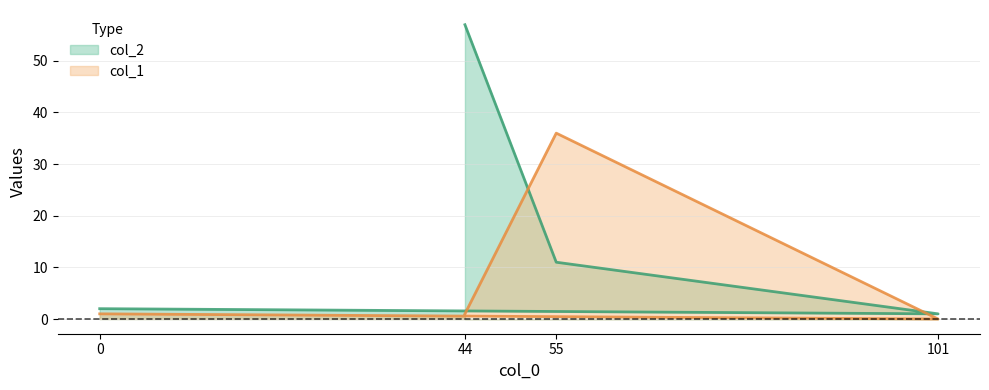

What are all the series names shown in the legend?

col_2, col_1